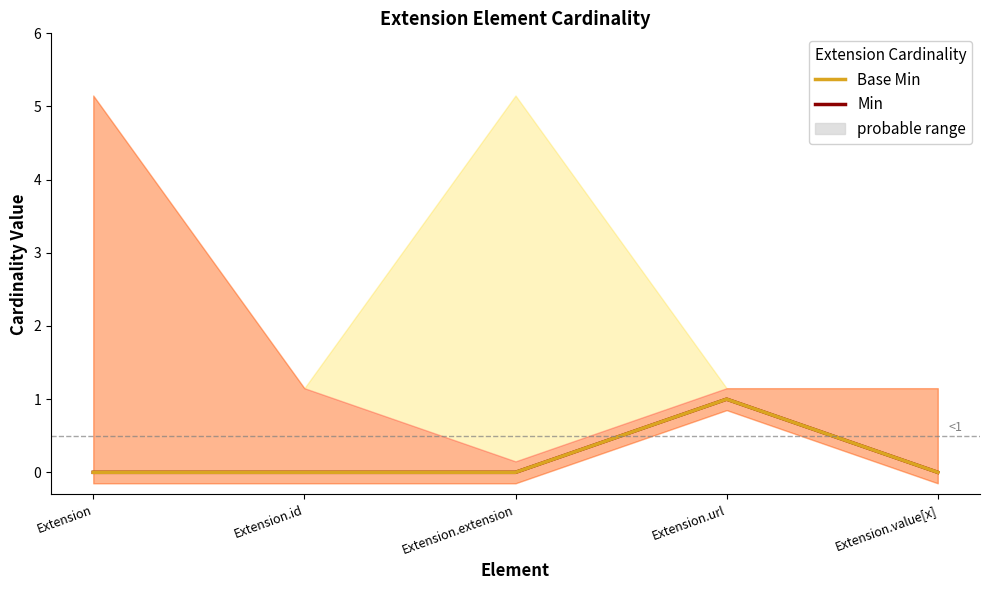

True or false: Base Min and Min cross at least once.

False